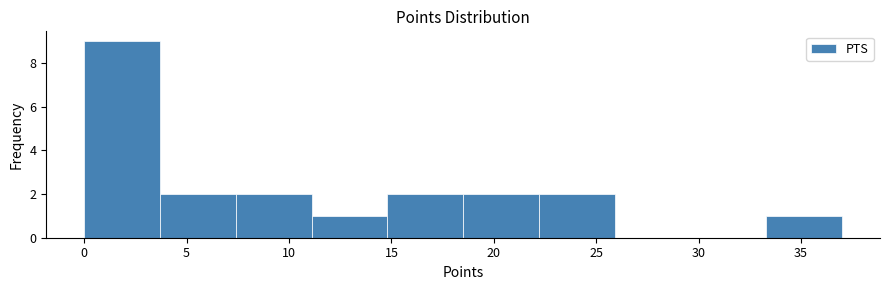

Reading left to right, transcribe this chart: for each bar, give the range it covers on the x-axis and its height. Neither the bar edges nor the heights are printed on the chart, so give them approximately, as read against the axes.

0.0 to 3.7: 9
3.7 to 7.4: 2
7.4 to 11.1: 2
11.1 to 14.8: 1
14.8 to 18.5: 2
18.5 to 22.2: 2
22.2 to 25.9: 2
25.9 to 29.6: 0
29.6 to 33.3: 0
33.3 to 37.0: 1